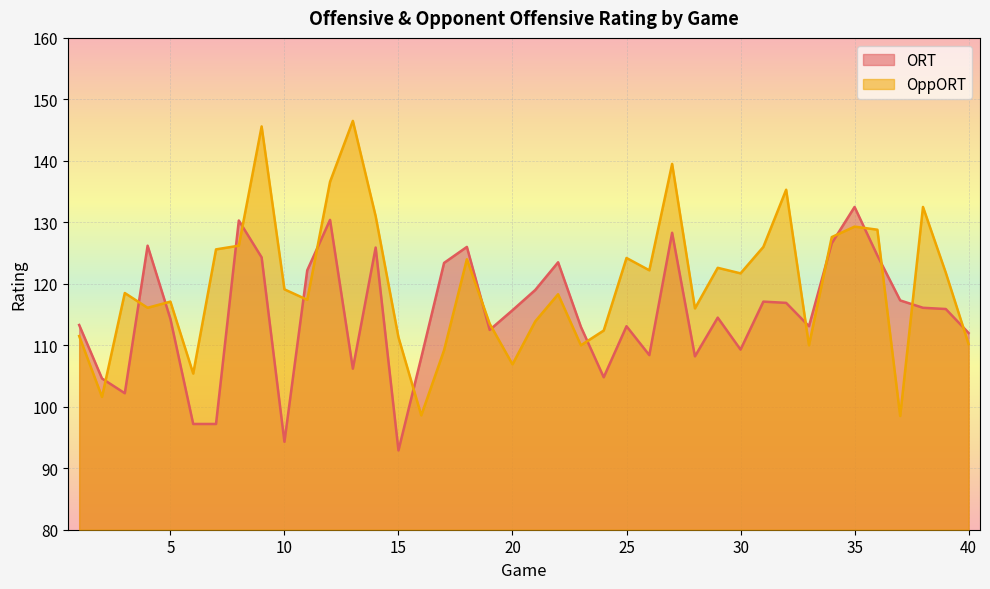

List the series in order of their peak value, highest first.

OppORT, ORT